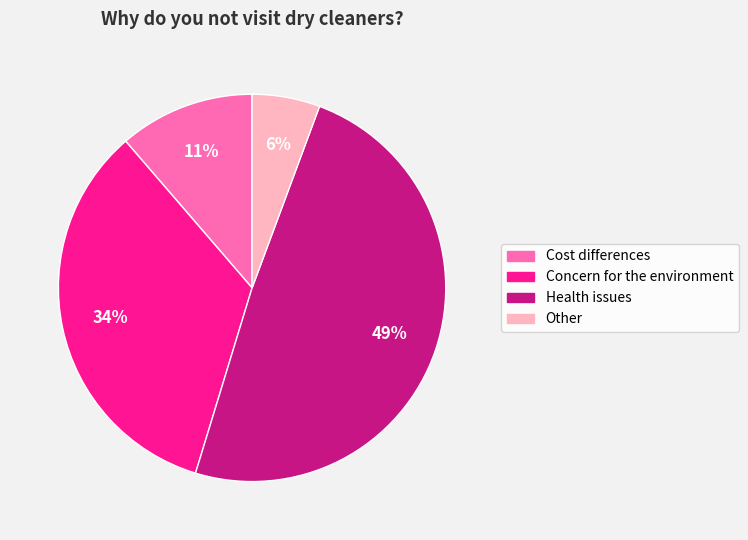

What percentage is the Cost differences slice, to the nearest percent?

11%